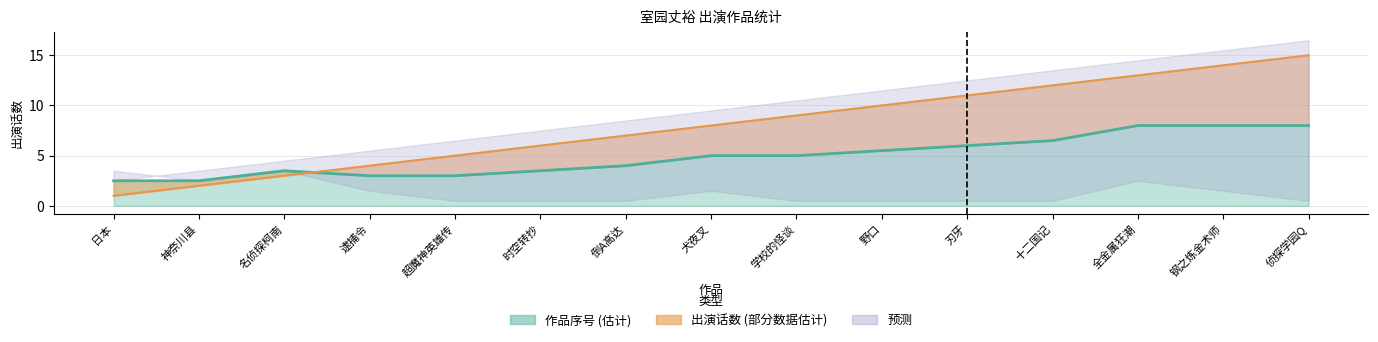

Does the chart have visible grid lines?

Yes